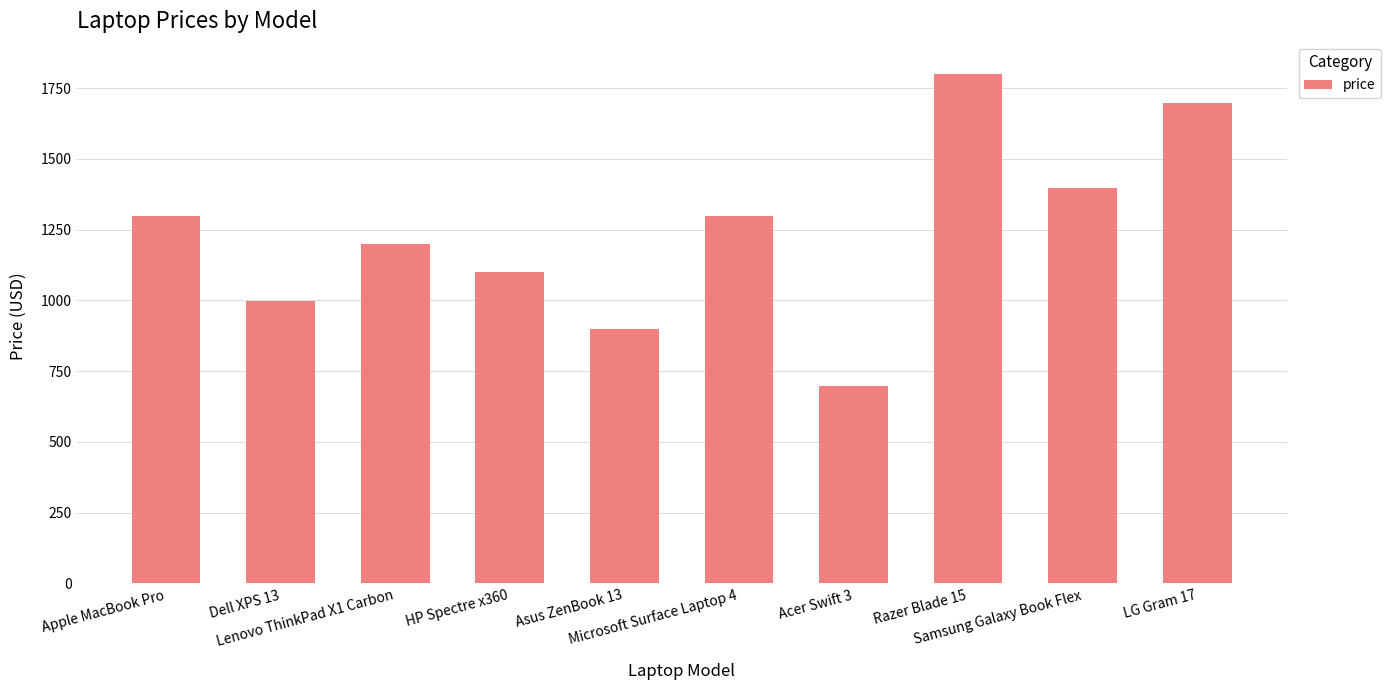

How many distinct data groups are displayed?

1